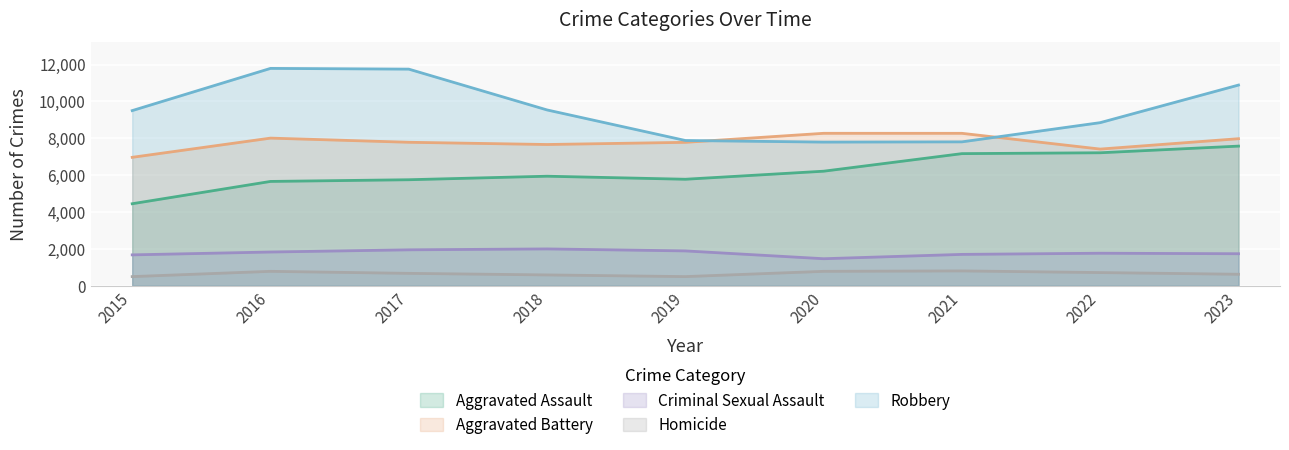

Reading left to right, extract all data points from this chart.

Aggravated Assault: 4447	5657	5749	5940	5775	6212	7165	7212	7573
Aggravated Battery: 6965	8007	7781	7660	7778	8268	8267	7412	7975
Criminal Sexual Assault: 1673	1828	1947	1996	1888	1464	1699	1762	1735
Homicide: 494	780	670	585	494	780	803	713	621
Robbery: 9499	11789	11749	9535	7878	7791	7804	8846	10885